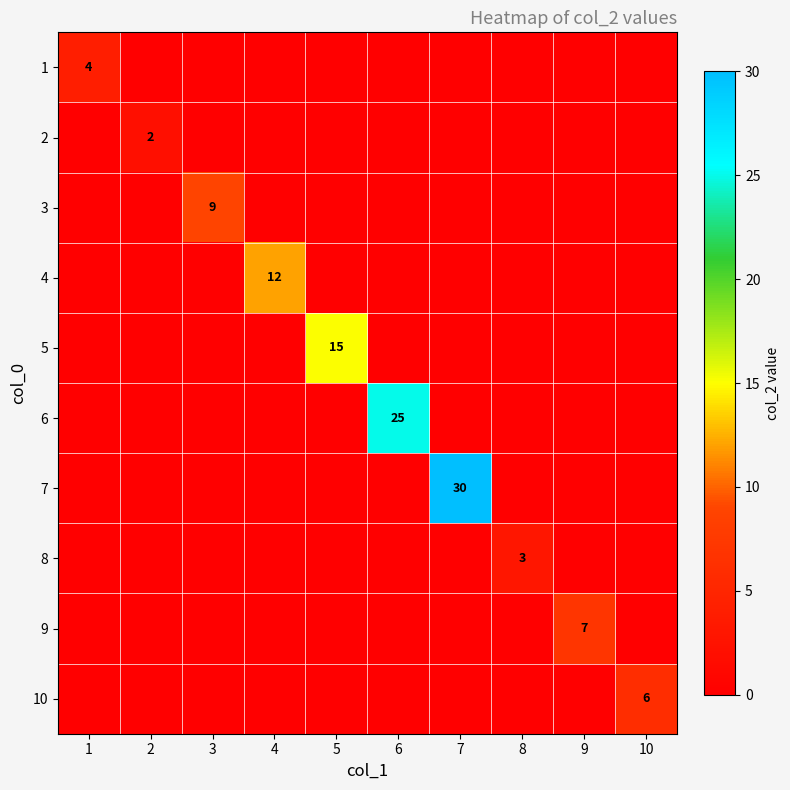

Which has a higher value, 7 or 9?

7